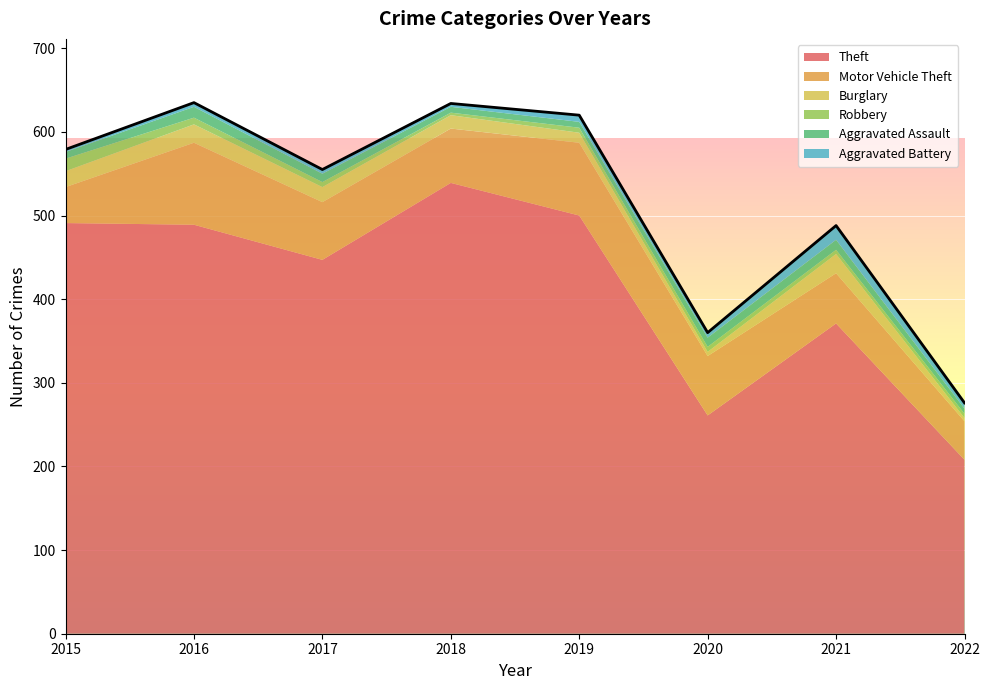

What is the difference between the maximum and minimum values in the Aggravated Battery series?

14